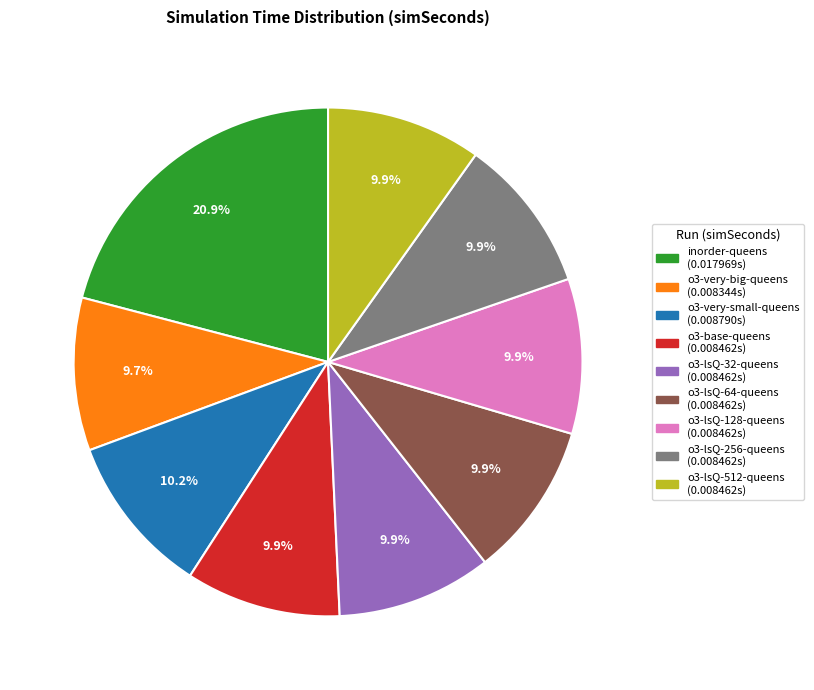

To the nearest percent, what is the difference between the largest and smallest slice percentages?

11%